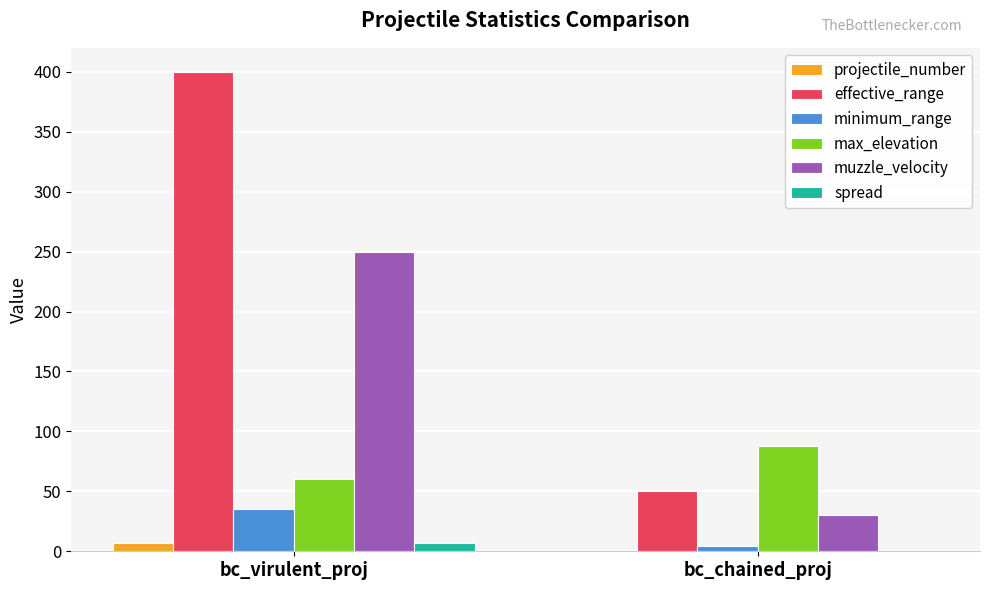

What is the sum of all projectile_number values?

8